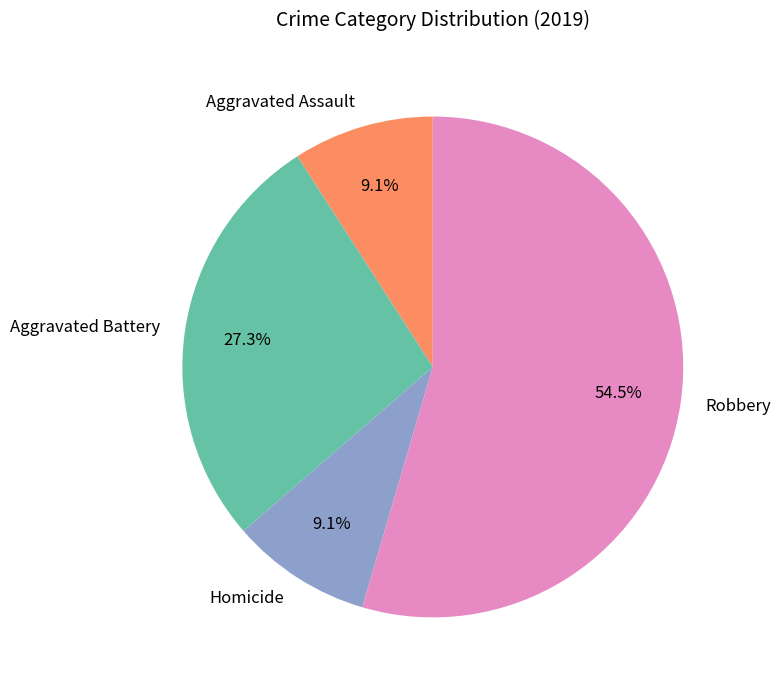

To the nearest percent, what is the difference between the largest and smallest slice percentages?

45%